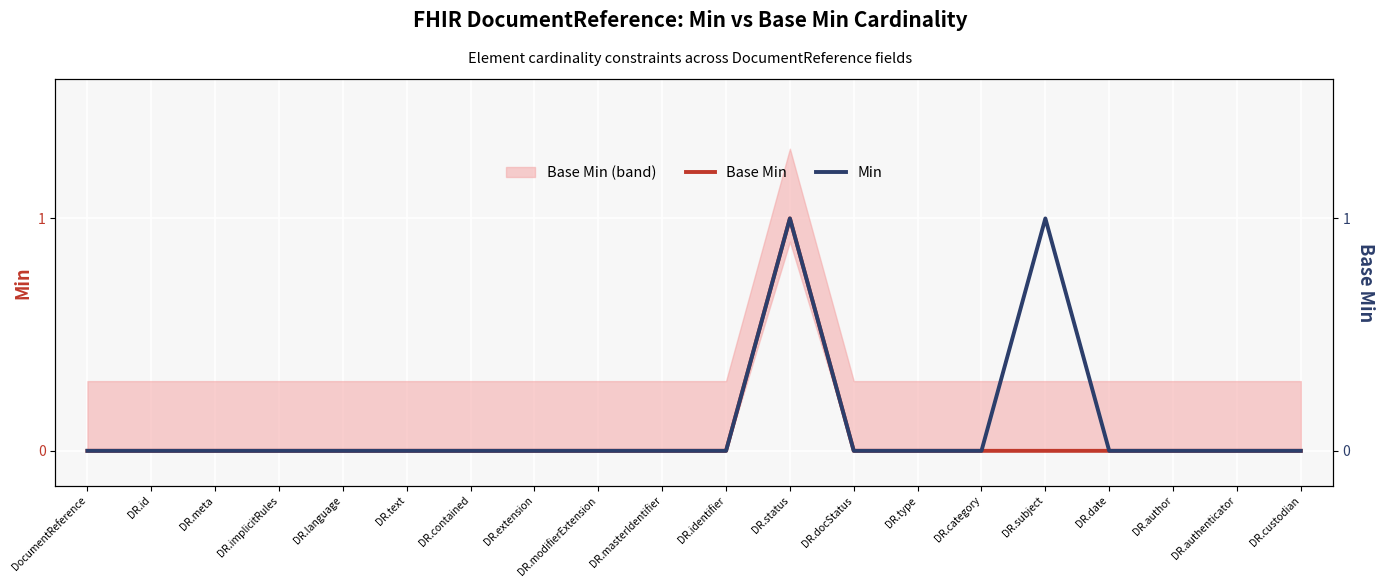

How many Base Min values are between 0 and 1?

20